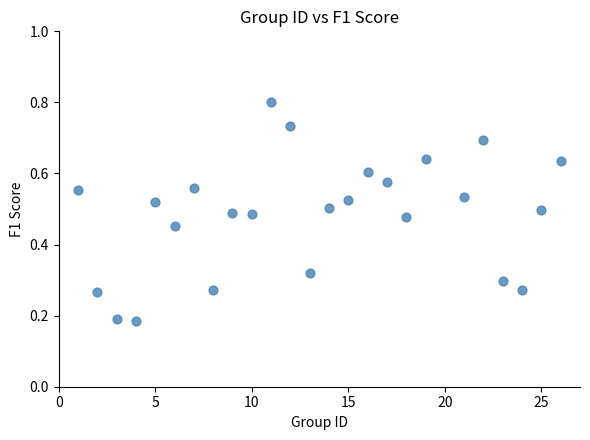

What is the range of X values (max minus min)?

25.0